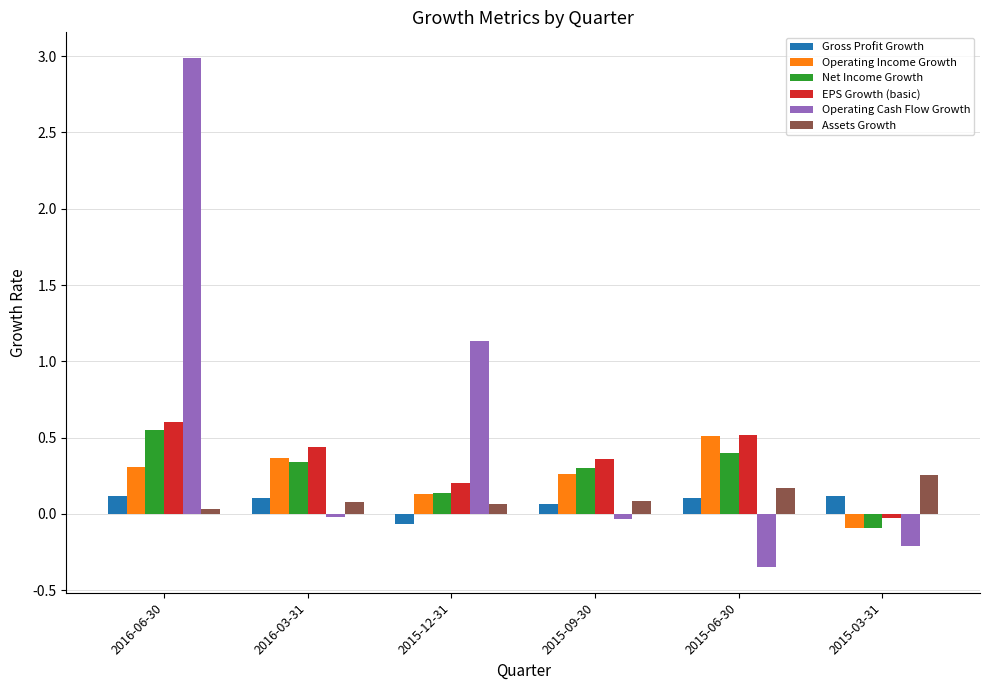

Which category has the lowest value across all series?

2015-06-30